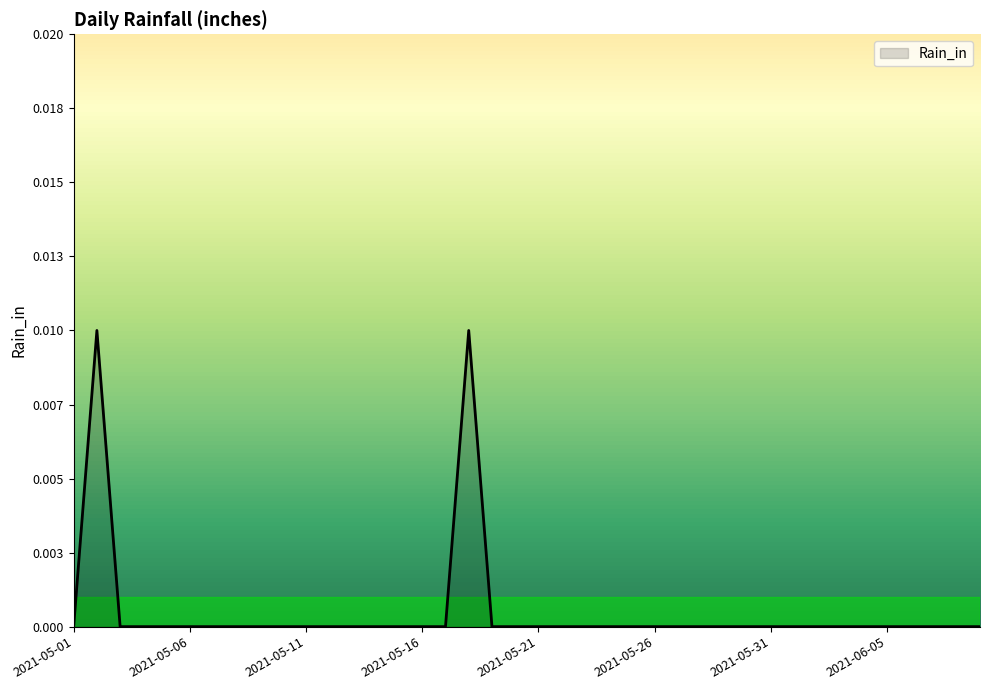

What is the label of the 11th point from the left?

2021-05-11